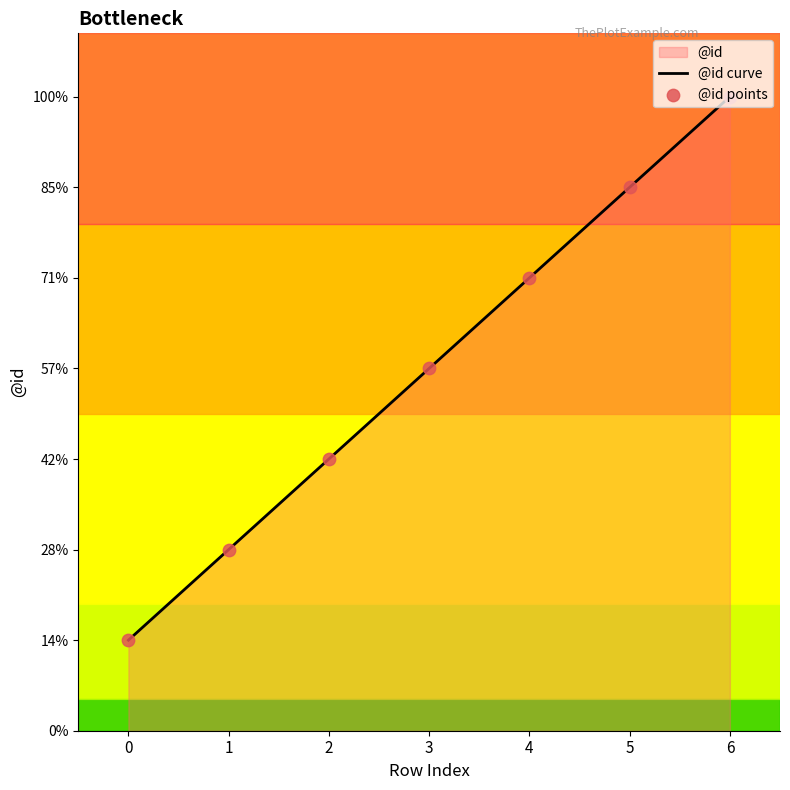

Which series reaches the maximum Y coordinate?

@id curve